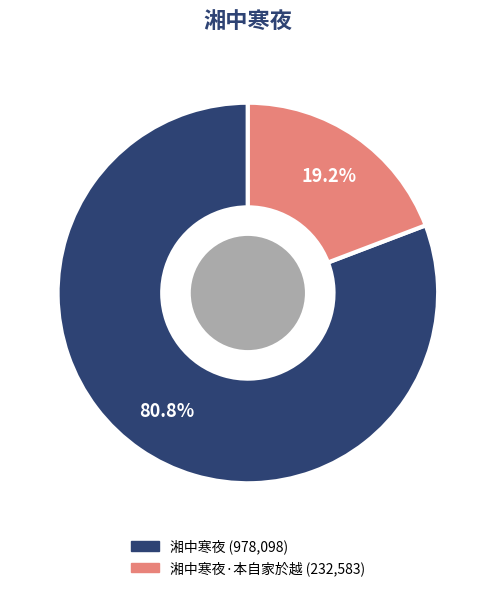

How many segments does this pie chart have?

2